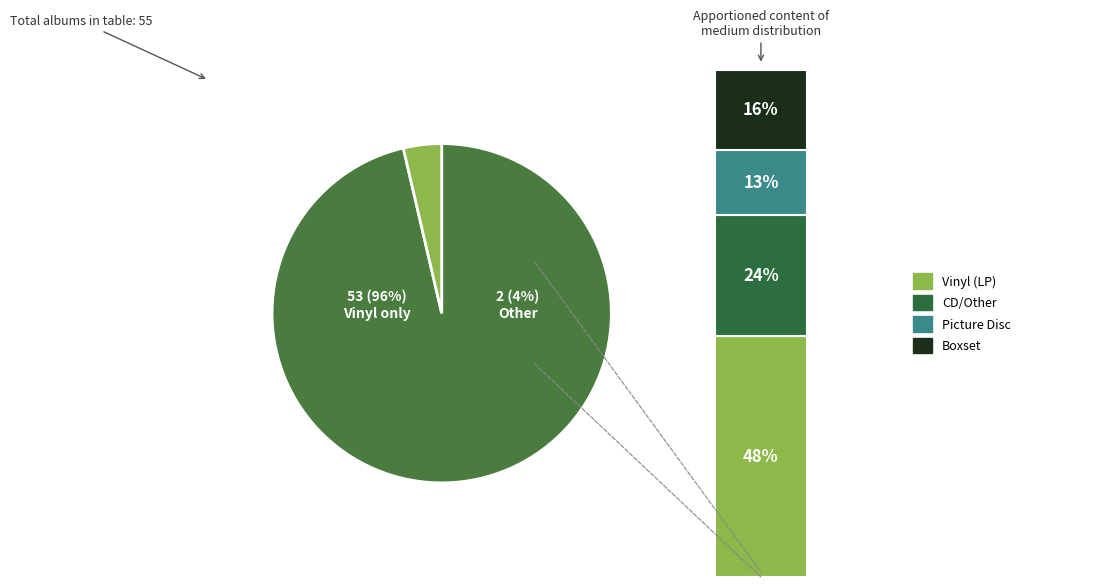

How many segments does this pie chart have?

2